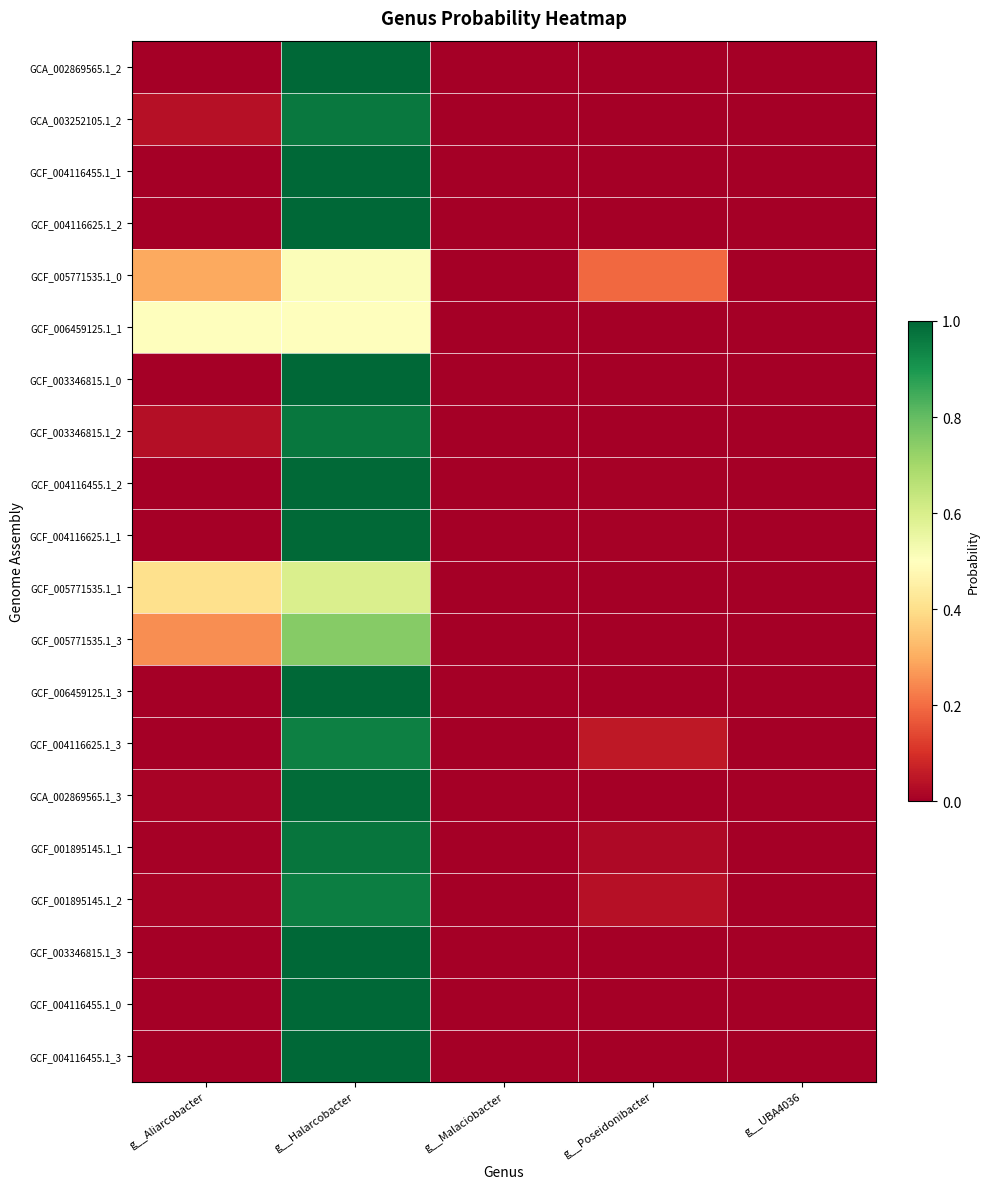

What is the total value across all series at g__Aliarcobacter?

1.6